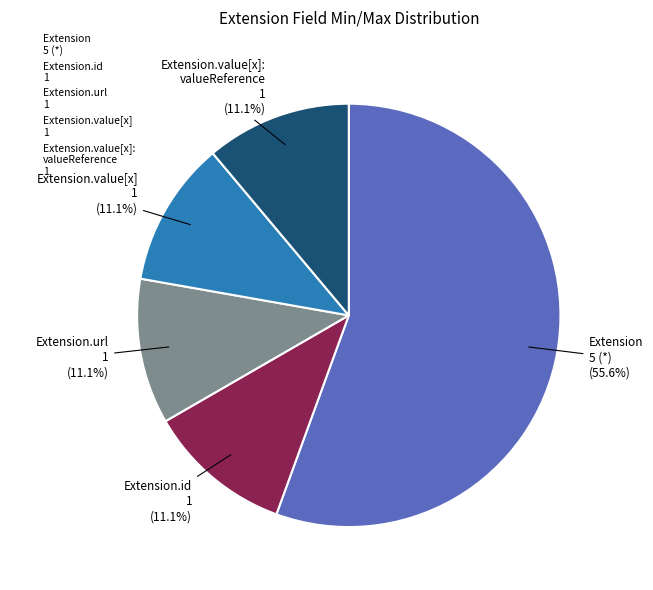

What is the total percentage of Extension.url 1 and Extension.id 1?

22.2%